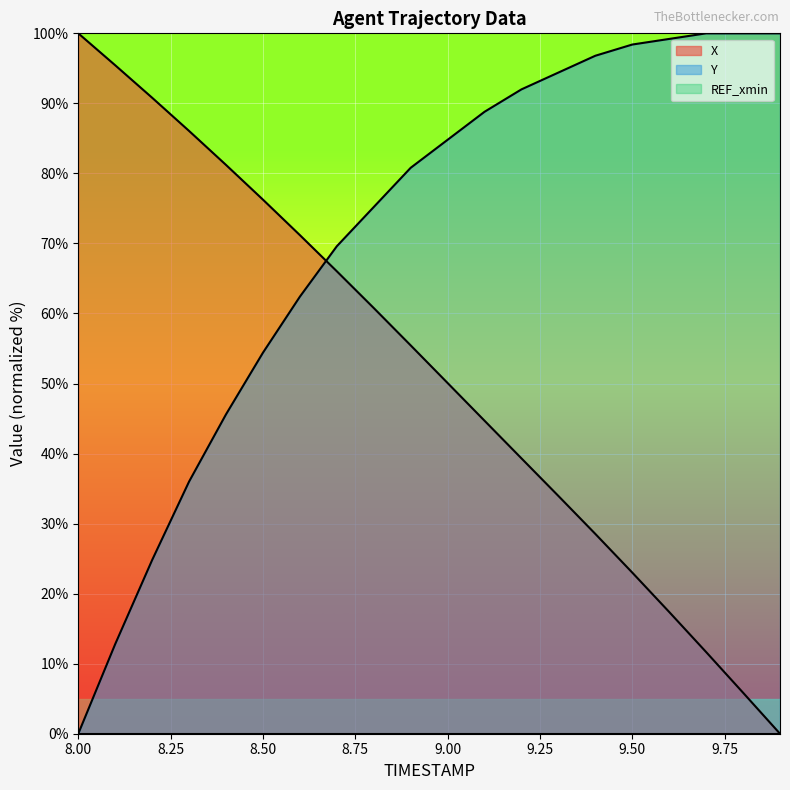

Rank the series at 9.5 from highest to lowest value.

Y, X